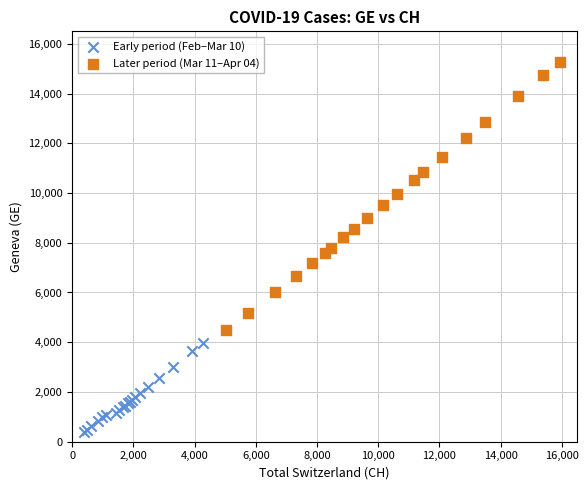

What are all the series names shown in the legend?

Early period (Feb–Mar 10), Later period (Mar 11–Apr 04)